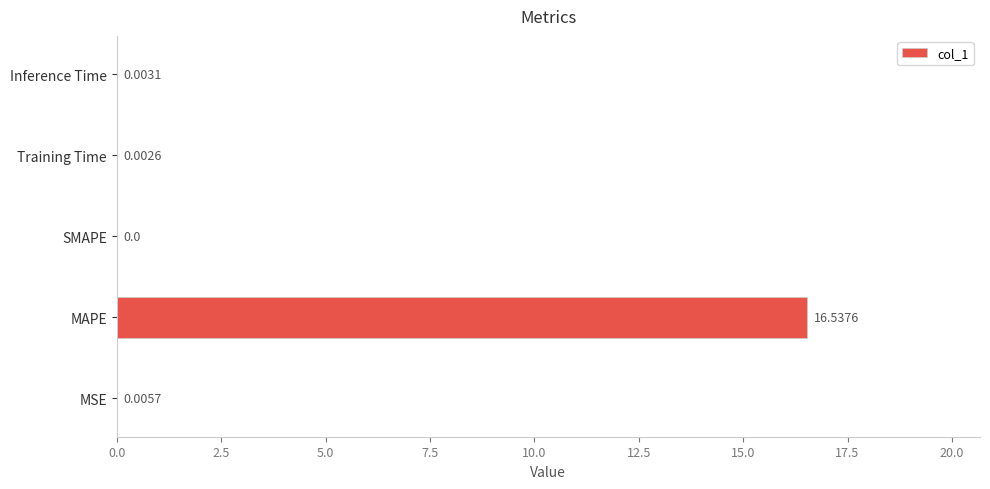

What is the sum of all values?

16.5